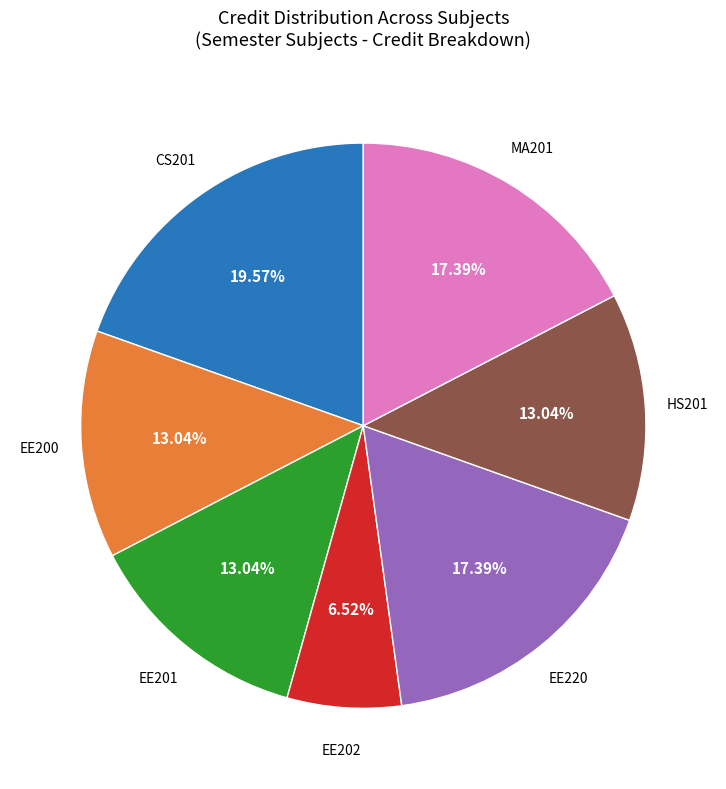

Is there any slice that represents more than half of the pie?

No